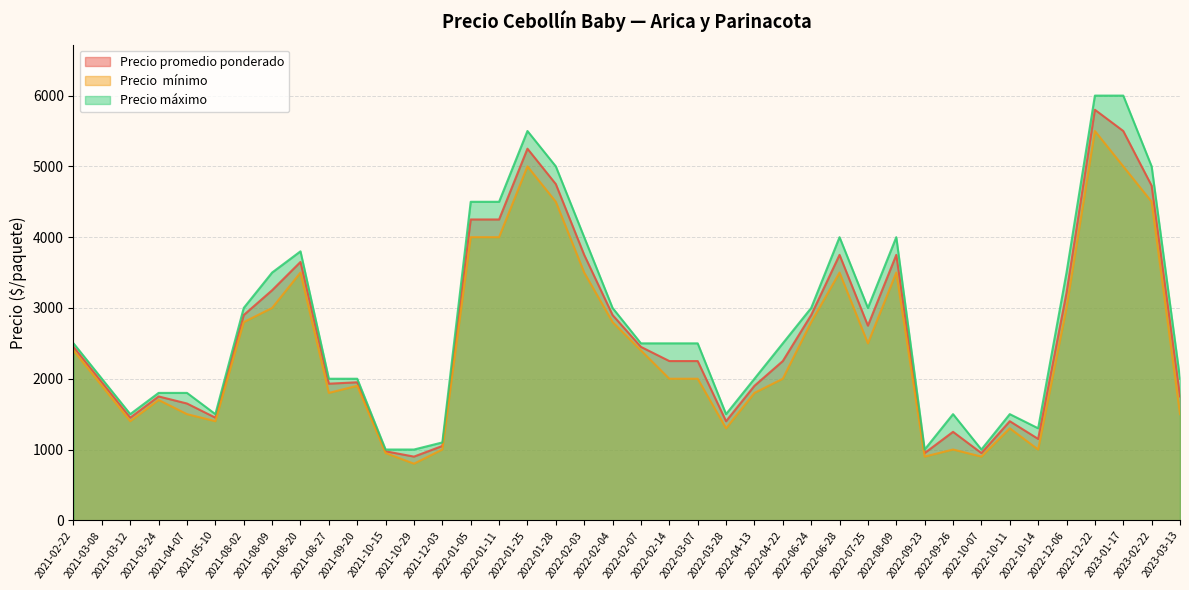

What is the minimum value for Precio promedio ponderado?

900